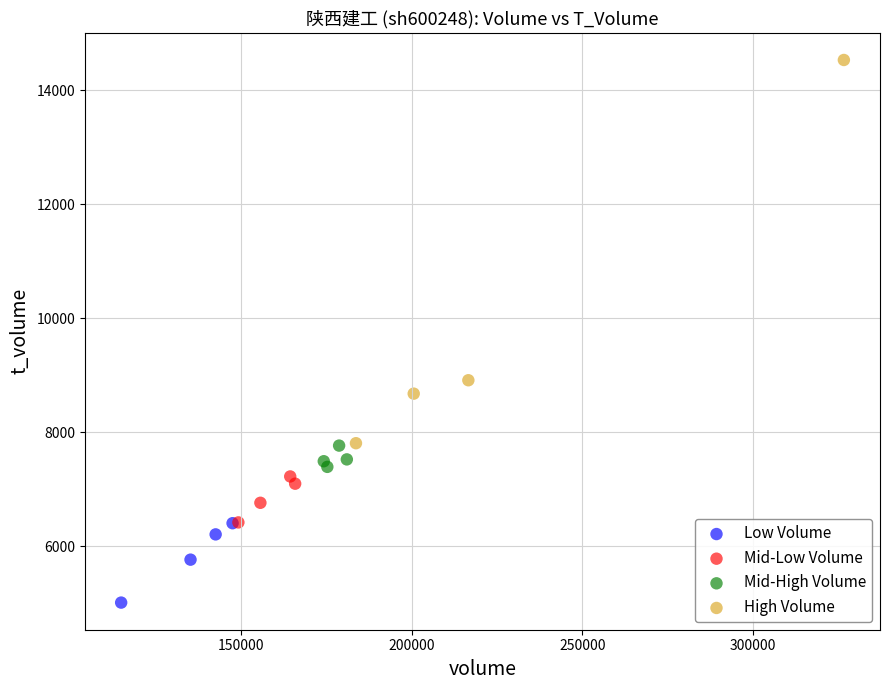

Which series contains the lowest Y value?

Low Volume